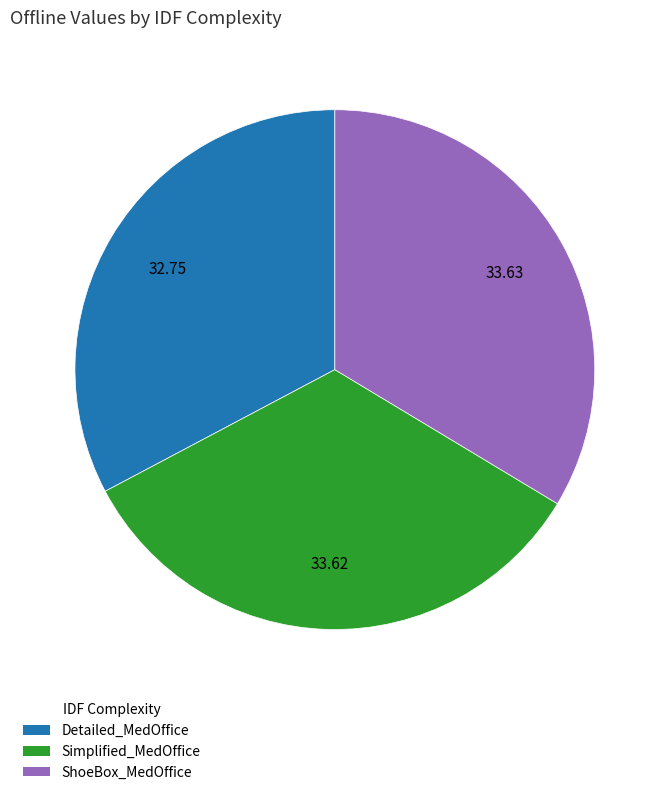

Is there any slice that represents more than half of the pie?

No